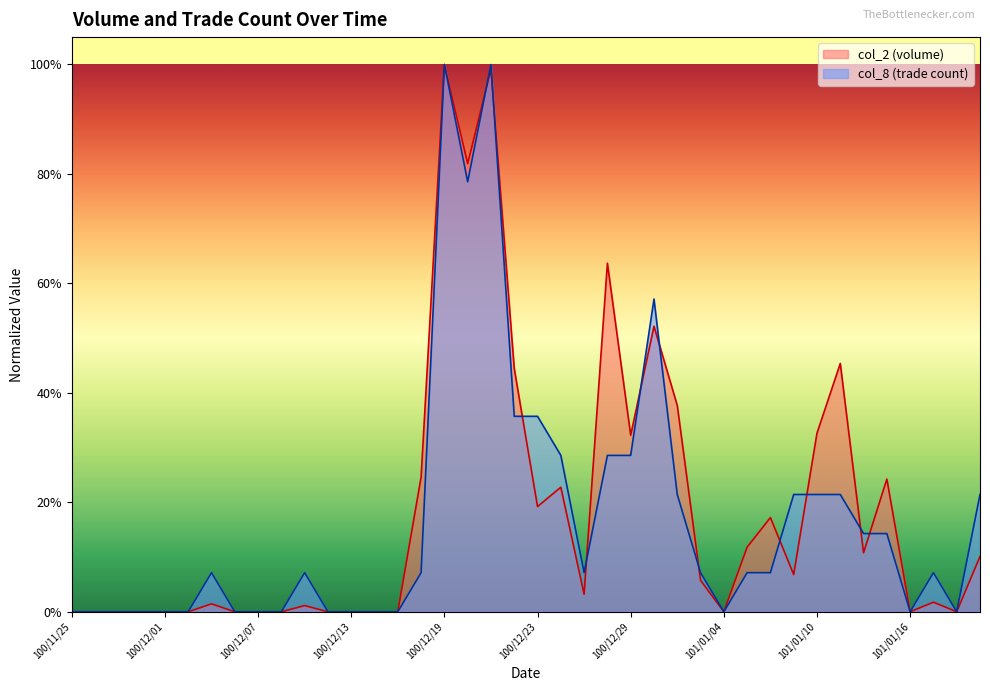

True or false: col_2 and col_8 cross at least once.

True